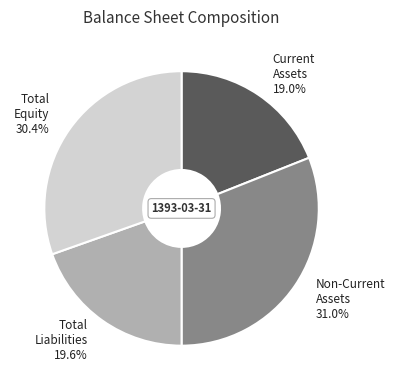

Does any single category account for the majority?

No